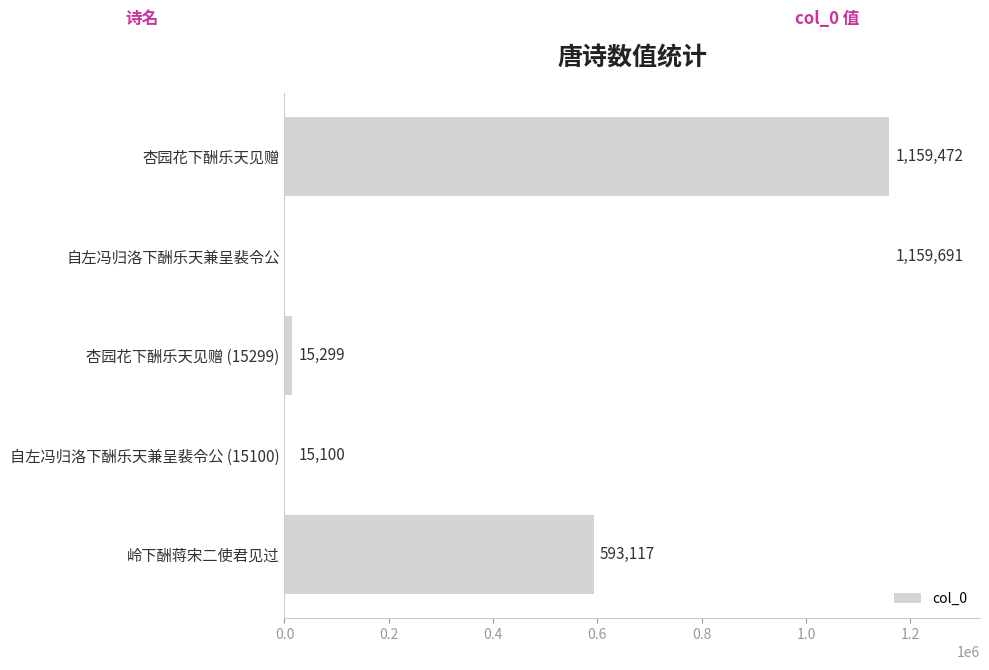

Rank the categories by value from lowest to highest.

自左冯归洛下酬乐天兼呈裴令公 (15100), 杏园花下酬乐天见赠 (15299), 岭下酬蒋宋二使君见过, 杏园花下酬乐天见赠, 自左冯归洛下酬乐天兼呈裴令公